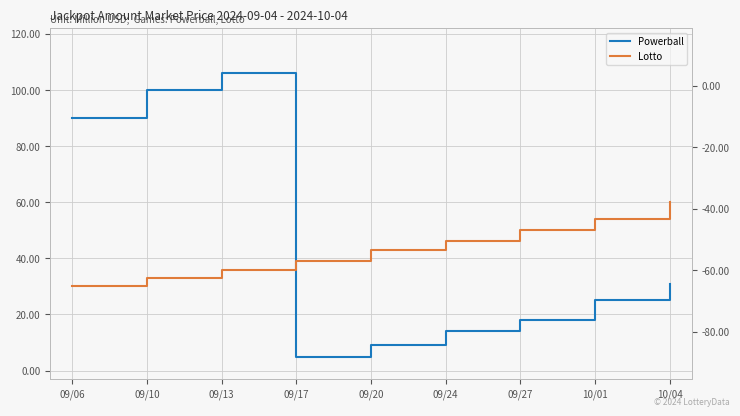

Is it true that Lotto equals 46 at 09/24?

True